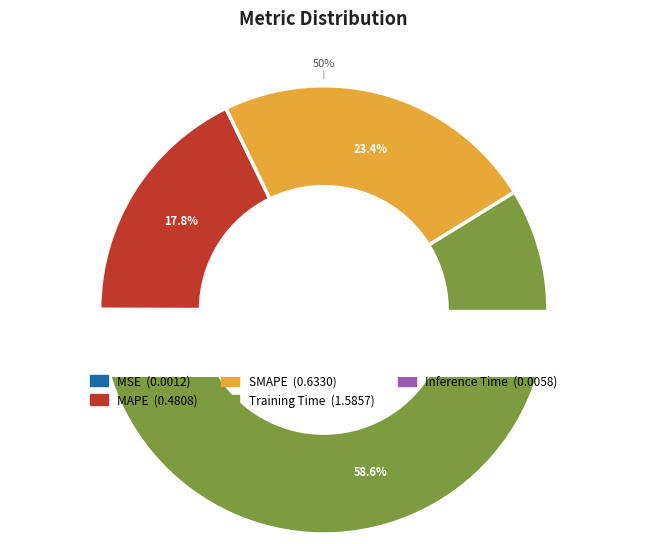

Does SMAPE account for over 50% of the chart?

No